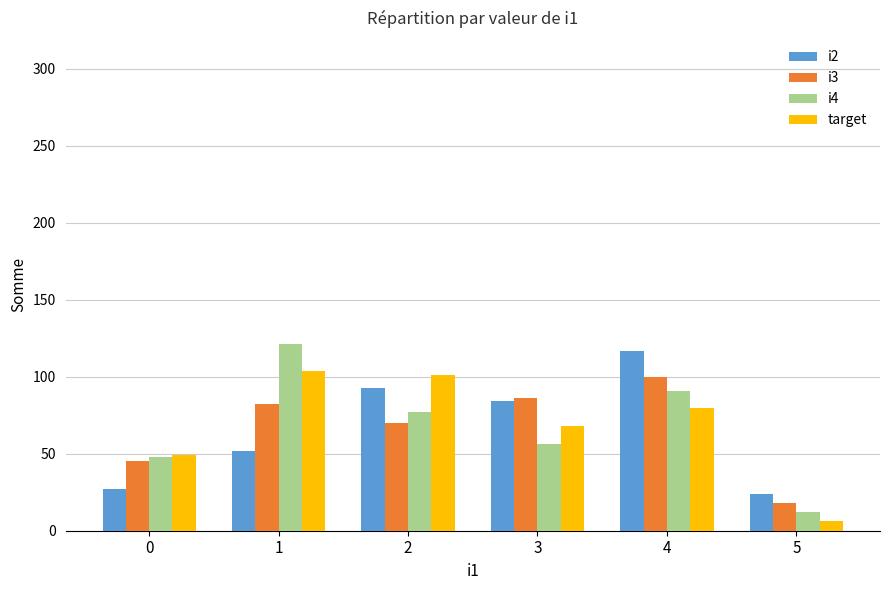

Reading left to right, list all the values displayed in this chart.

i2: 0=27	1=52	2=93	3=84	4=117	5=24
i3: 0=45	1=82	2=70	3=86	4=100	5=18
i4: 0=48	1=121	2=77	3=56	4=91	5=12
target: 0=49	1=104	2=101	3=68	4=80	5=6